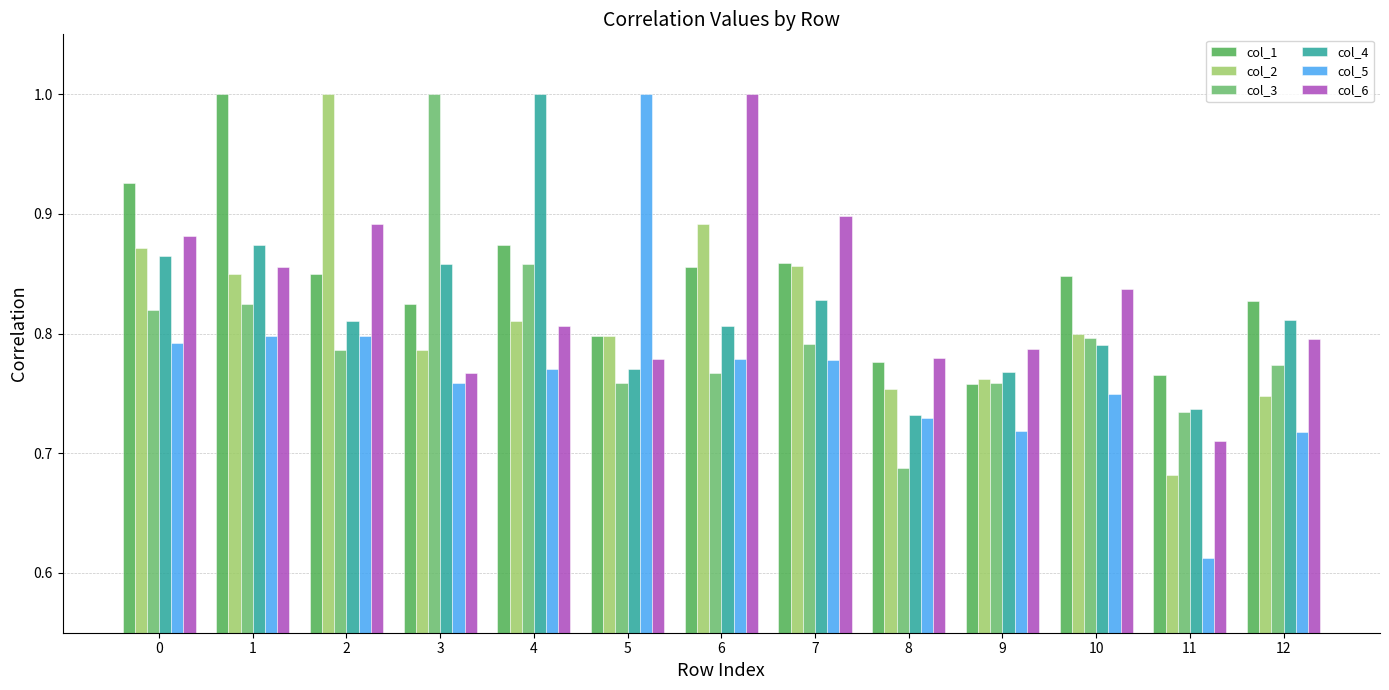

What is the spread (max minus min) of values at 1?

0.2